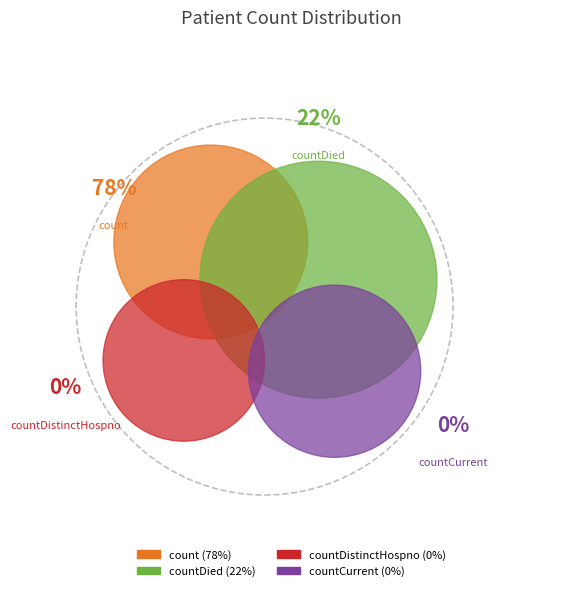

Which category accounts for the majority?

count